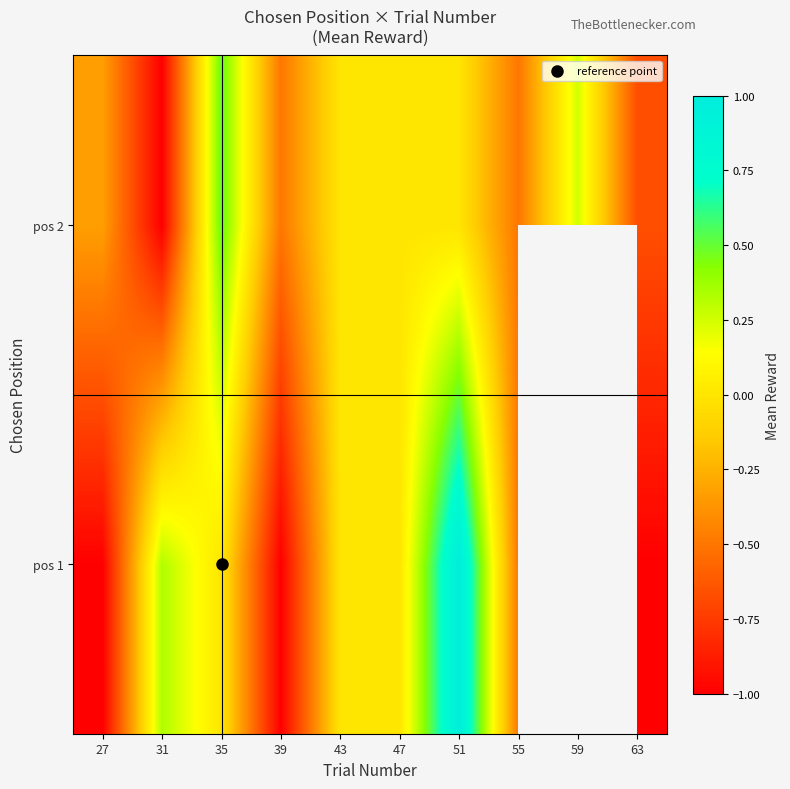

Rank the series by their maximum value, from lowest to highest.

pos 2, pos 1